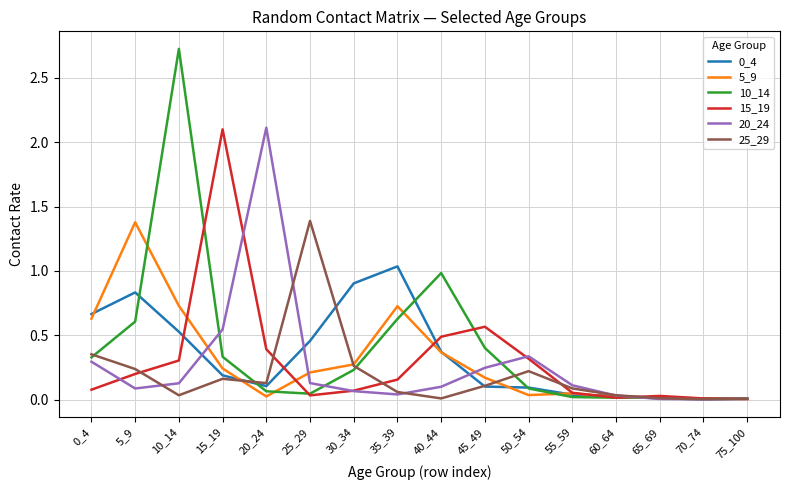

What is the greatest value displayed?

2.7